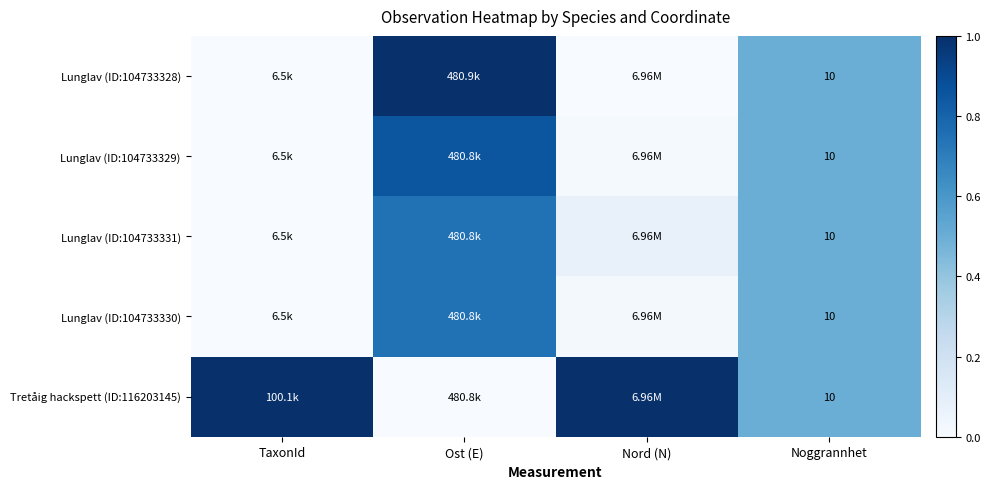

The value of Tretåig hackspett (ID:116203145) at Noggrannhet is 0.8. True or false?

False